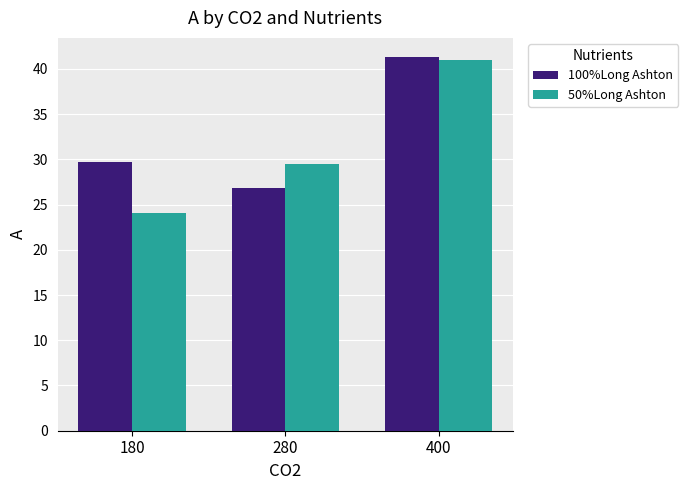

List the series in order of their overall mean, lowest first.

50%Long Ashton, 100%Long Ashton